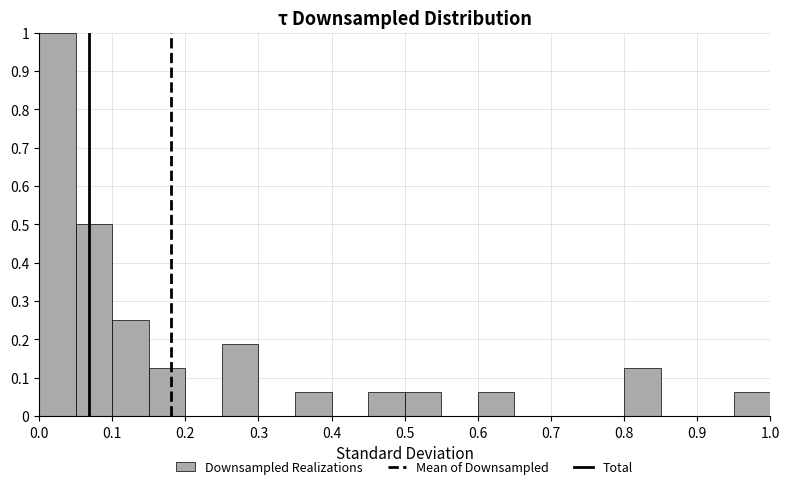

Reading left to right, transcribe this chart: for each bar, give the range it covers on the x-axis and its height. The values are not printed on the chart, so give them approximately, as read against the axis.

0.00 to 0.05: 1.00
0.05 to 0.10: 0.50
0.10 to 0.15: 0.25
0.15 to 0.20: 0.13
0.20 to 0.25: 0
0.25 to 0.30: 0.19
0.30 to 0.35: 0
0.35 to 0.40: 0.06
0.40 to 0.45: 0
0.45 to 0.50: 0.06
0.50 to 0.55: 0.06
0.55 to 0.60: 0
0.60 to 0.65: 0.06
0.65 to 0.70: 0
0.70 to 0.75: 0
0.75 to 0.80: 0
0.80 to 0.85: 0.13
0.85 to 0.90: 0
0.90 to 0.95: 0
0.95 to 1.00: 0.06